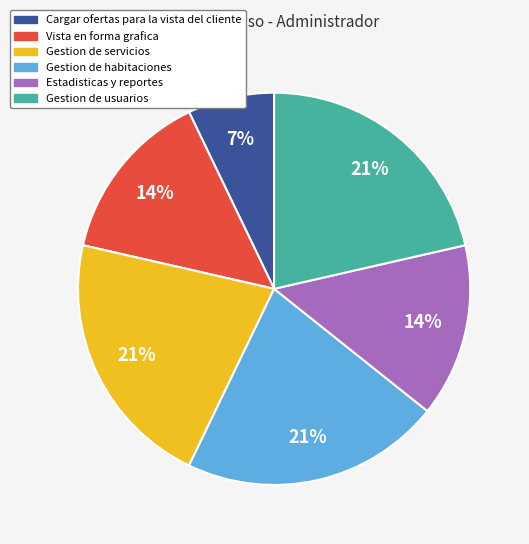

Is there any slice that represents more than half of the pie?

No